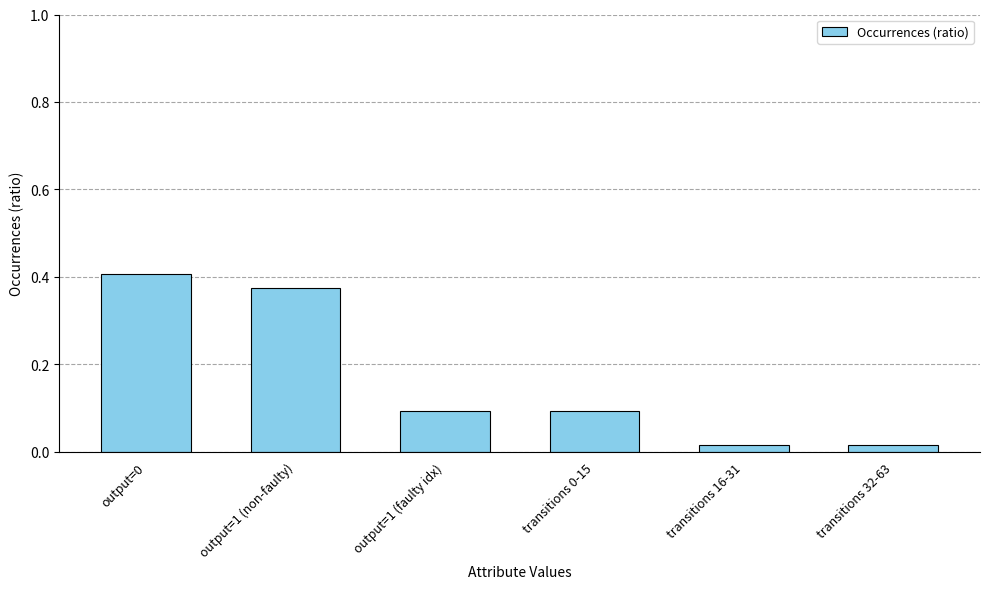

What is the label of the 4th bar from the right?

output=1 (faulty idx)